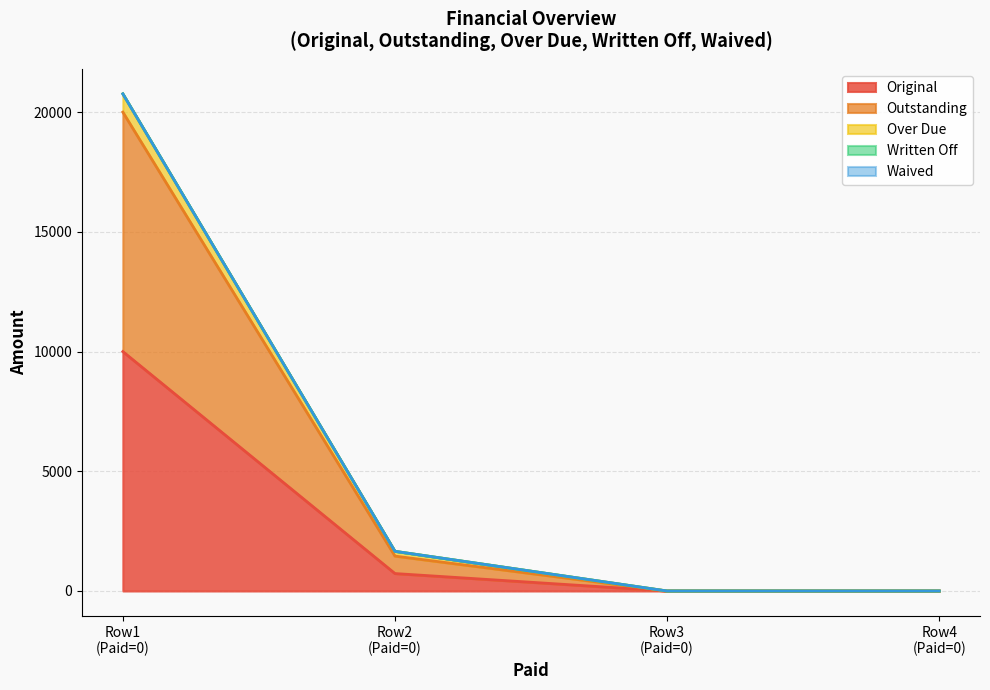

Does the chart display data point markers on the line(s)?

No